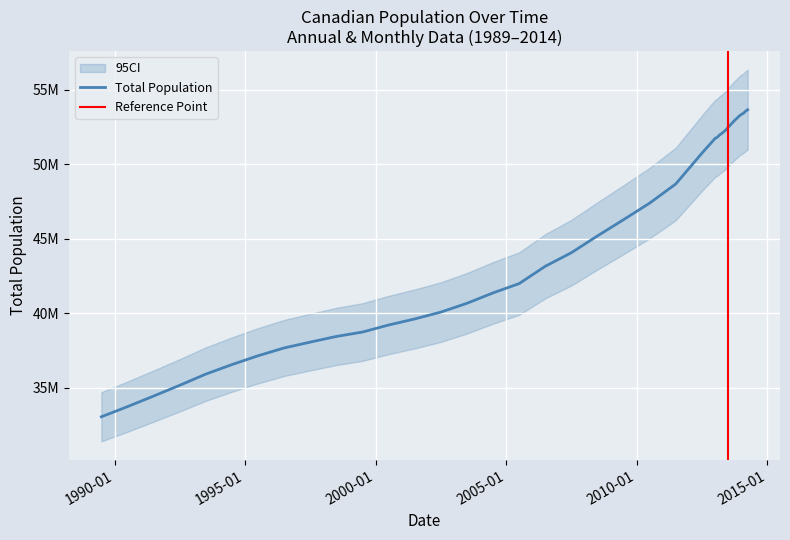

What is the change in value from 1996-07-01 to 2009-07-01?

+8612875